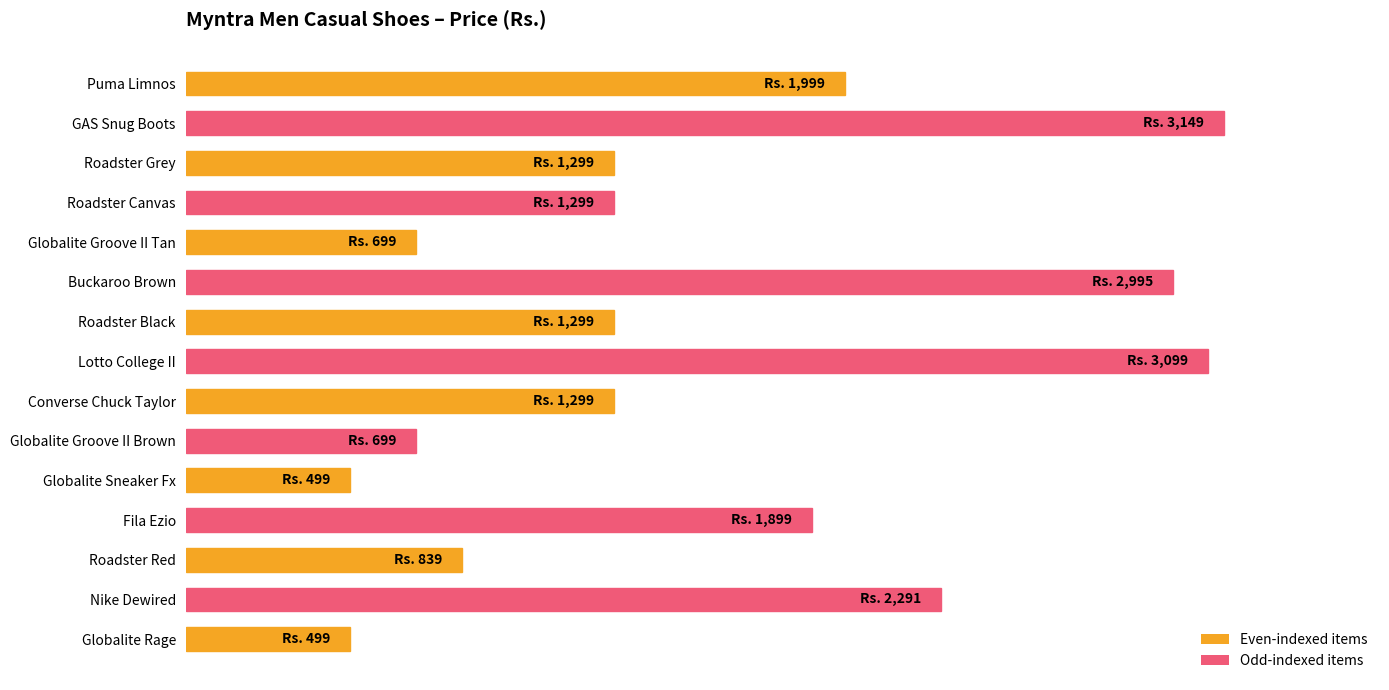

What is the greatest value displayed?

3149